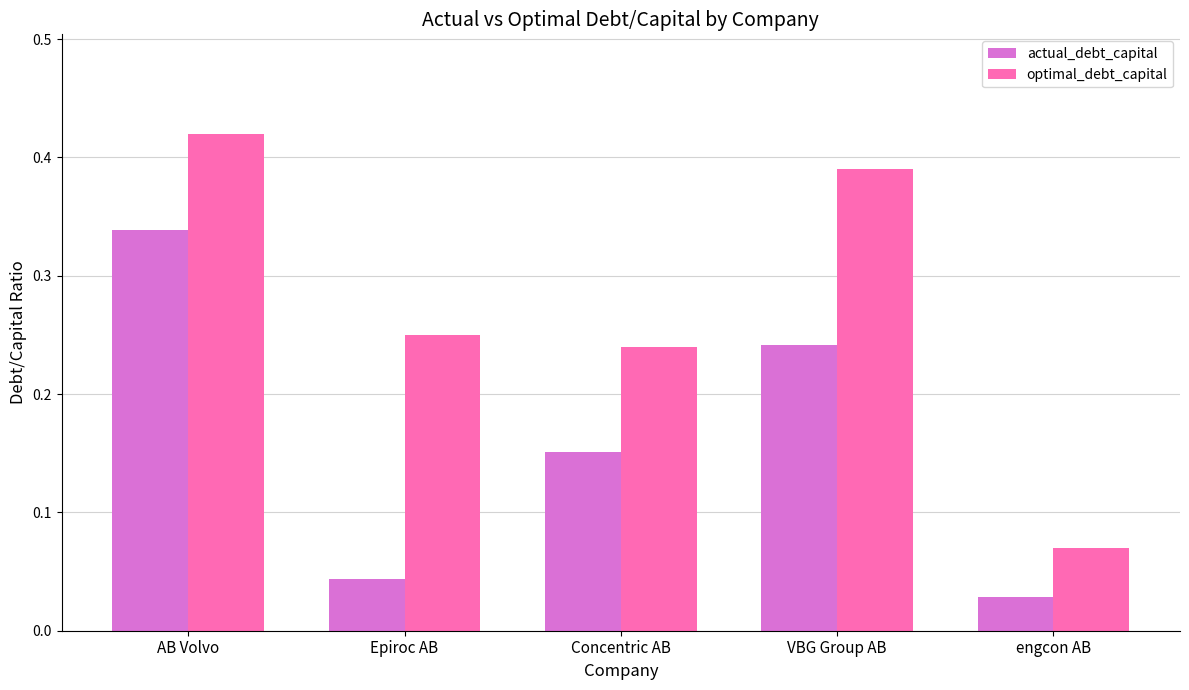

Is the value of actual_debt_capital at Epiroc AB greater than the value of optimal_debt_capital at Concentric AB?

No